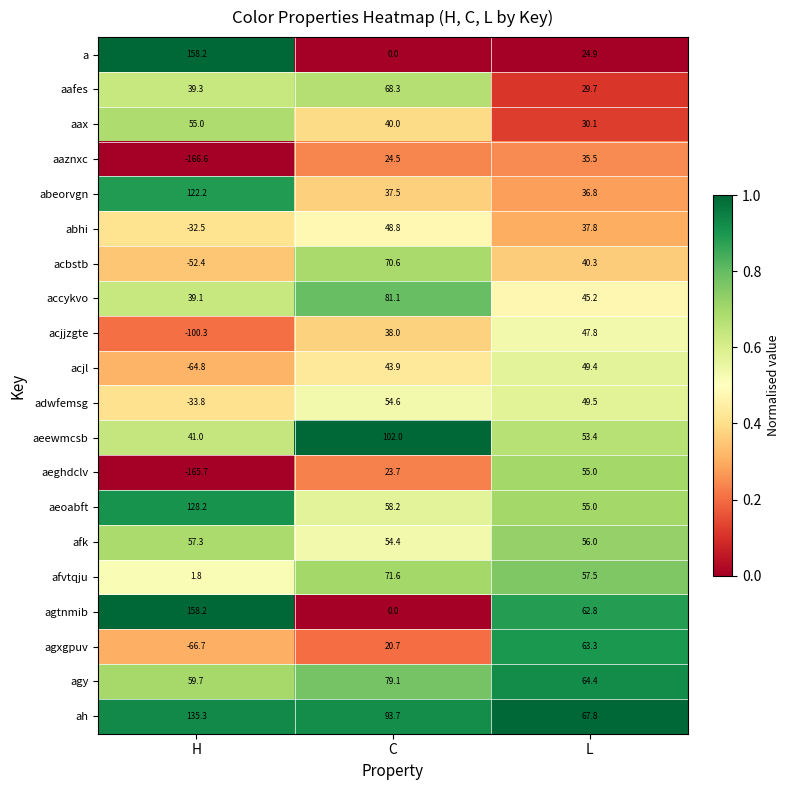

Between H and L, which series saw the biggest shift?

aeghdclv